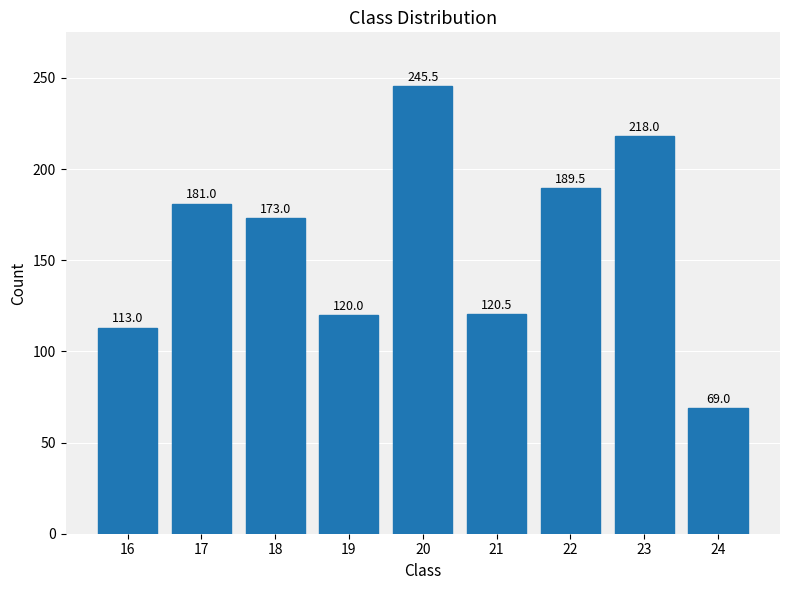

Reading left to right, list all the values displayed in this chart.

16=113.0	17=181.0	18=173.0	19=120.0	20=245.5	21=120.5	22=189.5	23=218.0	24=69.0